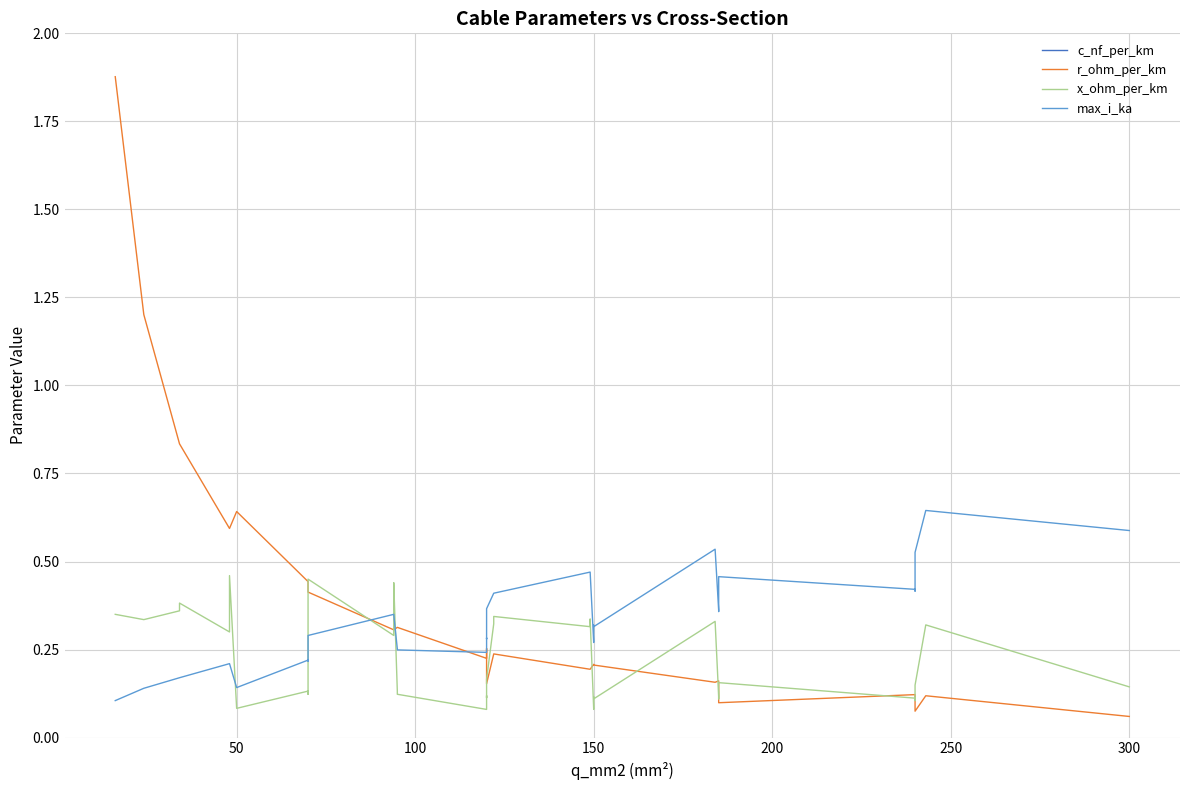

The c_nf_per_km series shows 318.8 at 21. True or false?

False